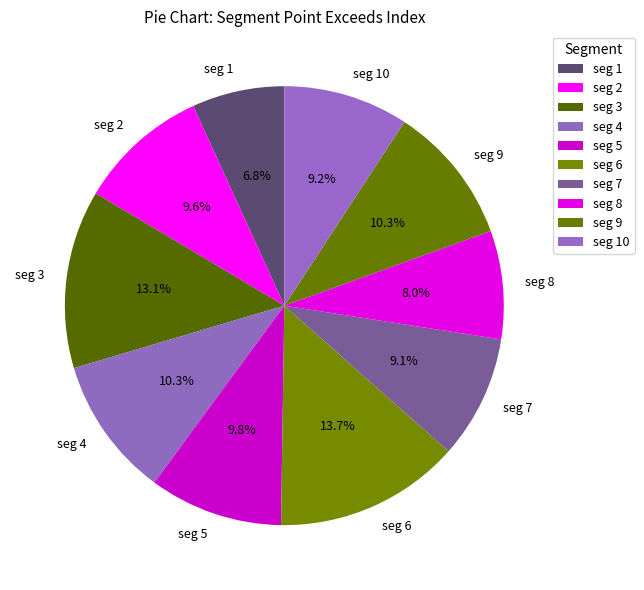

Is the sum of seg 8 and seg 7 greater than half?

No